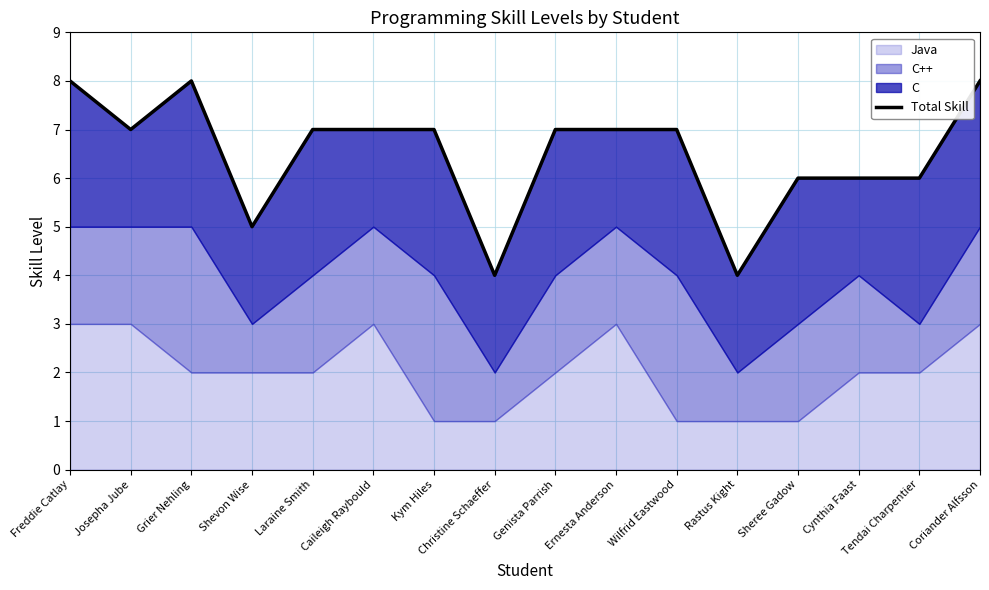

Reading left to right, extract all data points from this chart.

Freddie Catlay=8	Josepha Jube=7	Grier Nehling=8	Shevon Wise=5	Laraine Smith=7	Caileigh Raybould=7	Kym Hiles=7	Christine Schaeffer=4	Genista Parrish=7	Ernesta Anderson=7	Wilfrid Eastwood=7	Rastus Kight=4	Sheree Gadow=6	Cynthia Faast=6	Tendai Charpentier=6	Coriander Alfsson=8